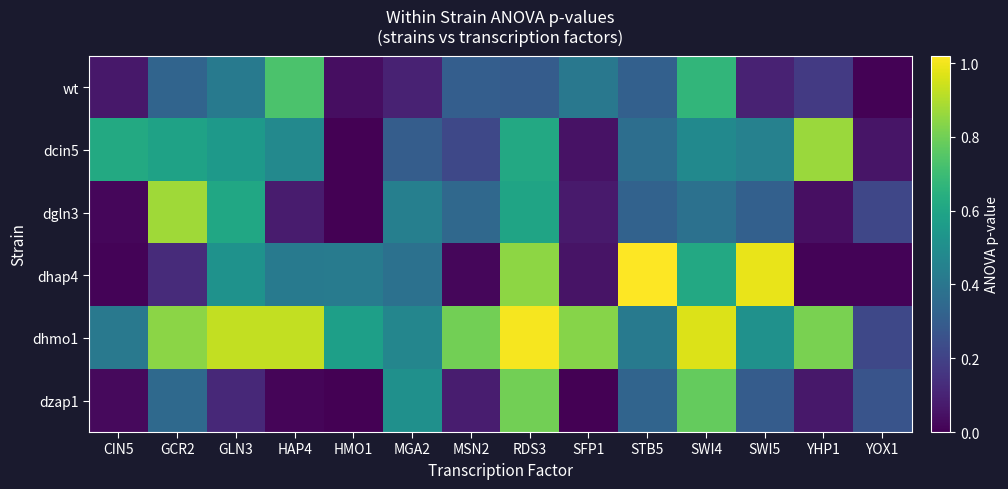

What is the spread (max minus min) of values at GLN3?

0.8